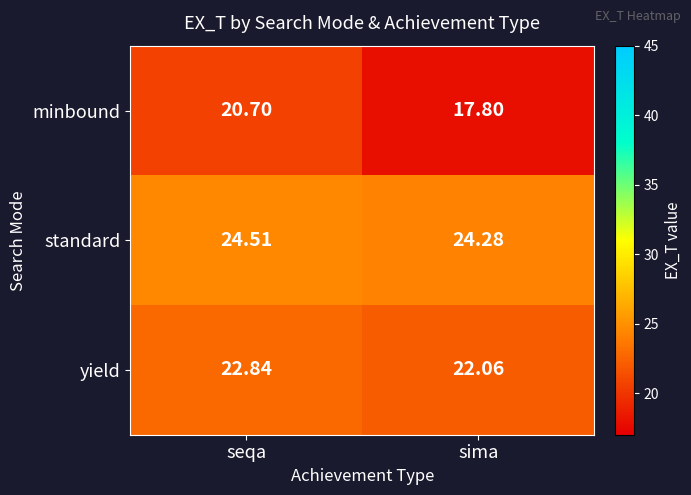

What is the difference between the highest and lowest values at sima?

6.5